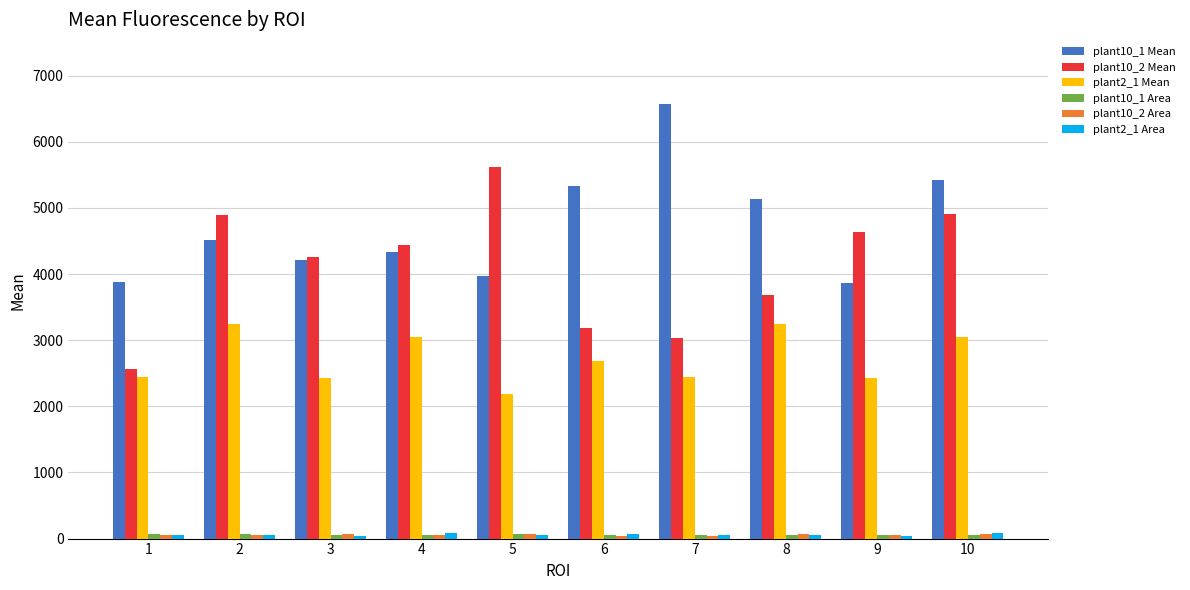

The value of plant10_2 Mean at 3 is 4256.5. True or false?

True